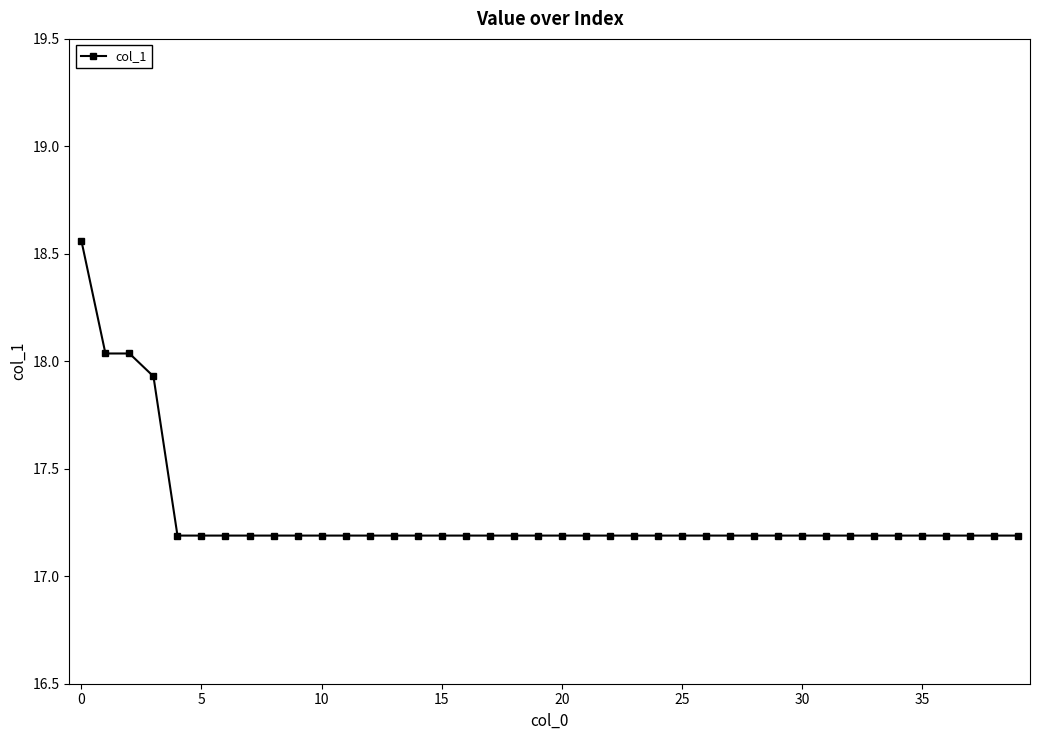

What is the smallest value displayed?

17.2